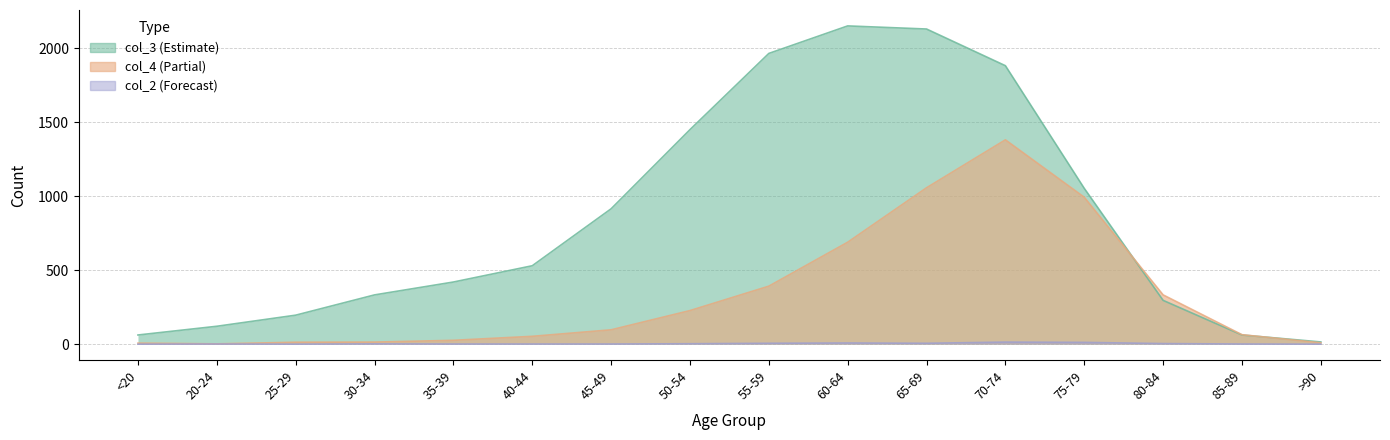

Rank the series at 80-84 from highest to lowest value.

col_4, col_3, col_2